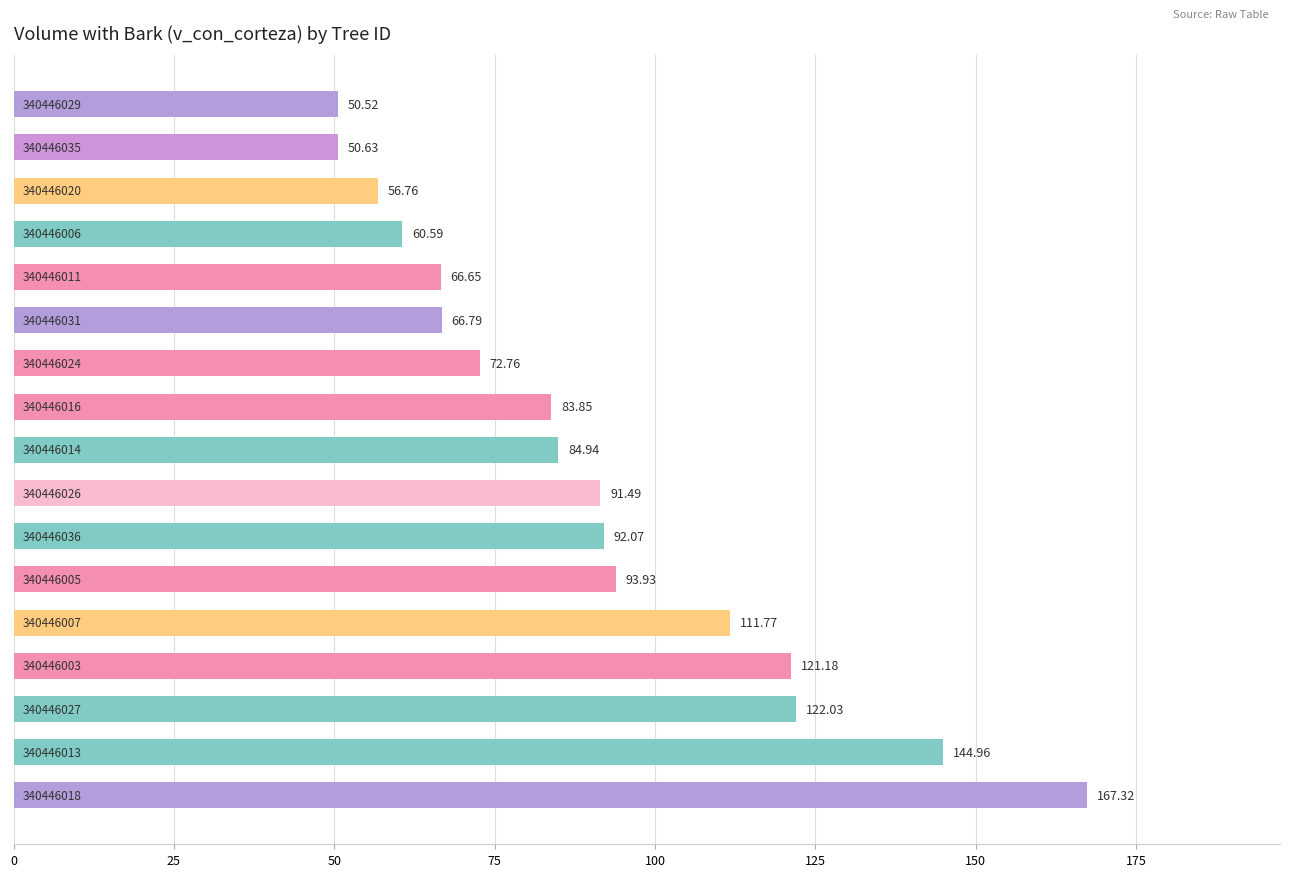

How many bars are there in total?

17